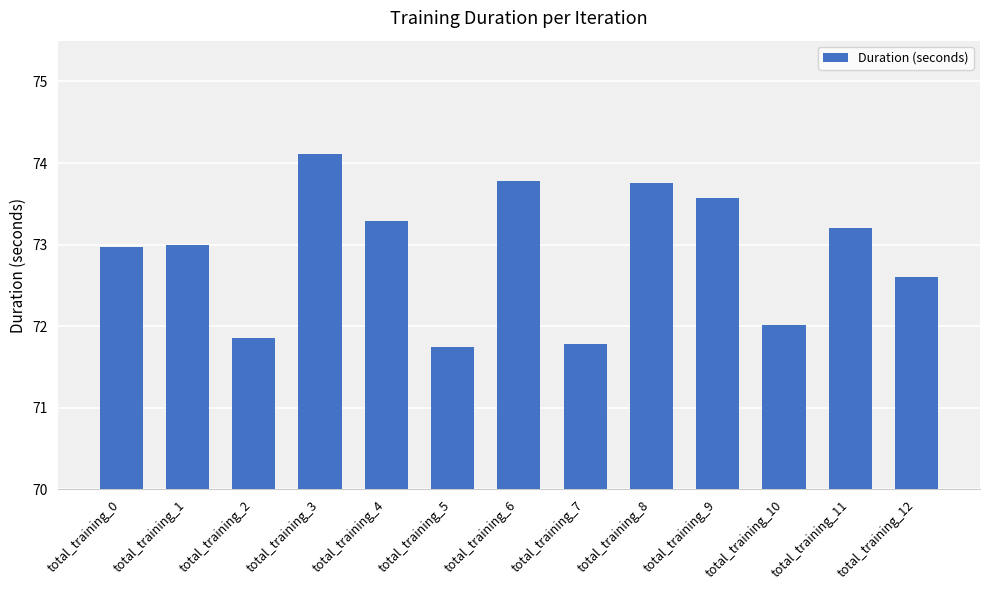

Reading left to right, list all the values displayed in this chart.

total_training_0=73.0	total_training_1=73.0	total_training_2=71.9	total_training_3=74.1	total_training_4=73.3	total_training_5=71.7	total_training_6=73.8	total_training_7=71.8	total_training_8=73.8	total_training_9=73.6	total_training_10=72.0	total_training_11=73.2	total_training_12=72.6